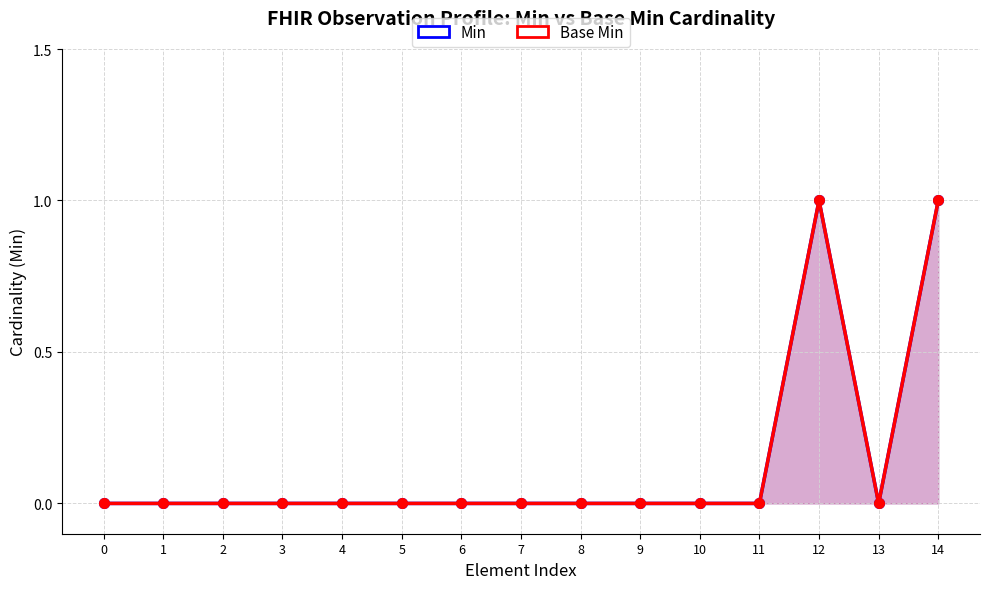

True or false: Base Min and Min intersect in this chart.

False